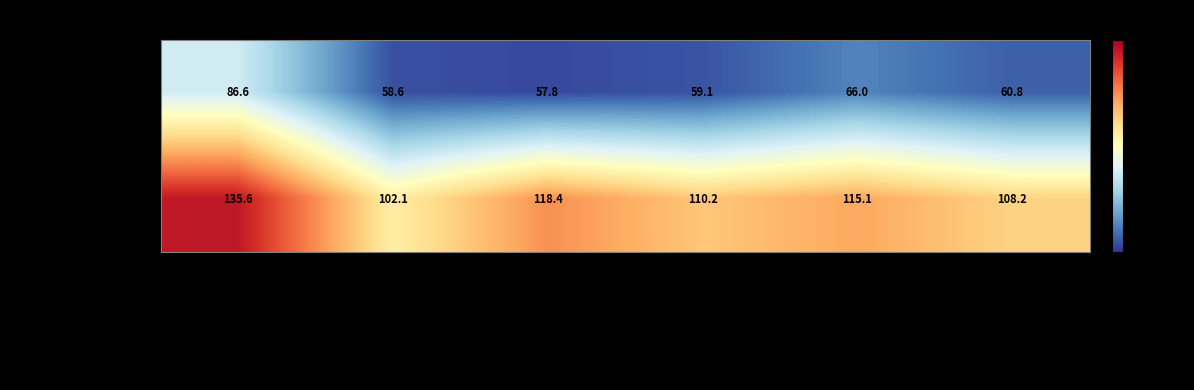

What is the approximate value of Diastolic (mmHg) at Post admission 3.125 QD?

58.6